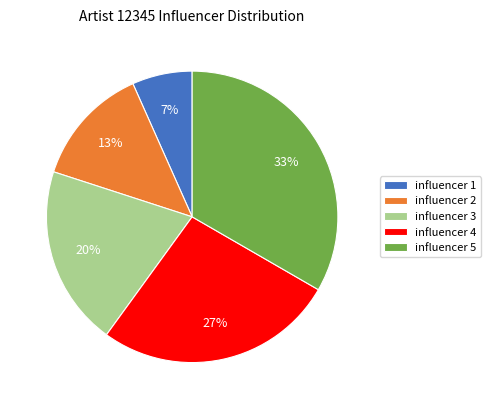

Is it true that influencer 2 is 13% of the pie?

True